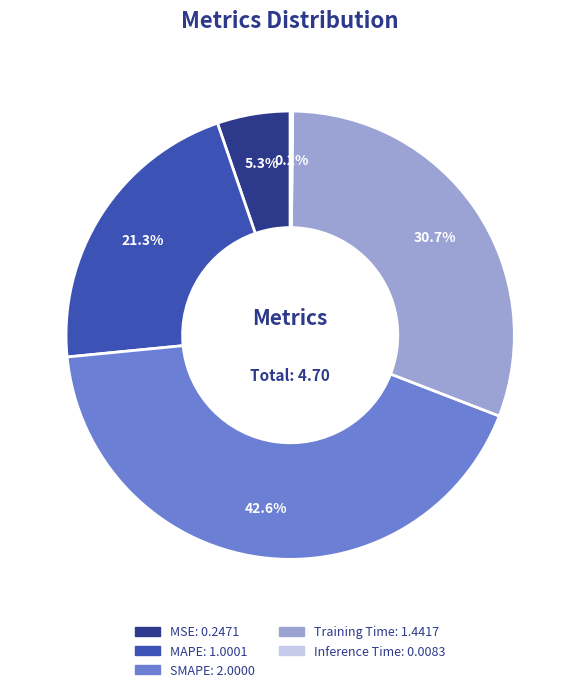

What portion of the pie excludes SMAPE?

57.4%